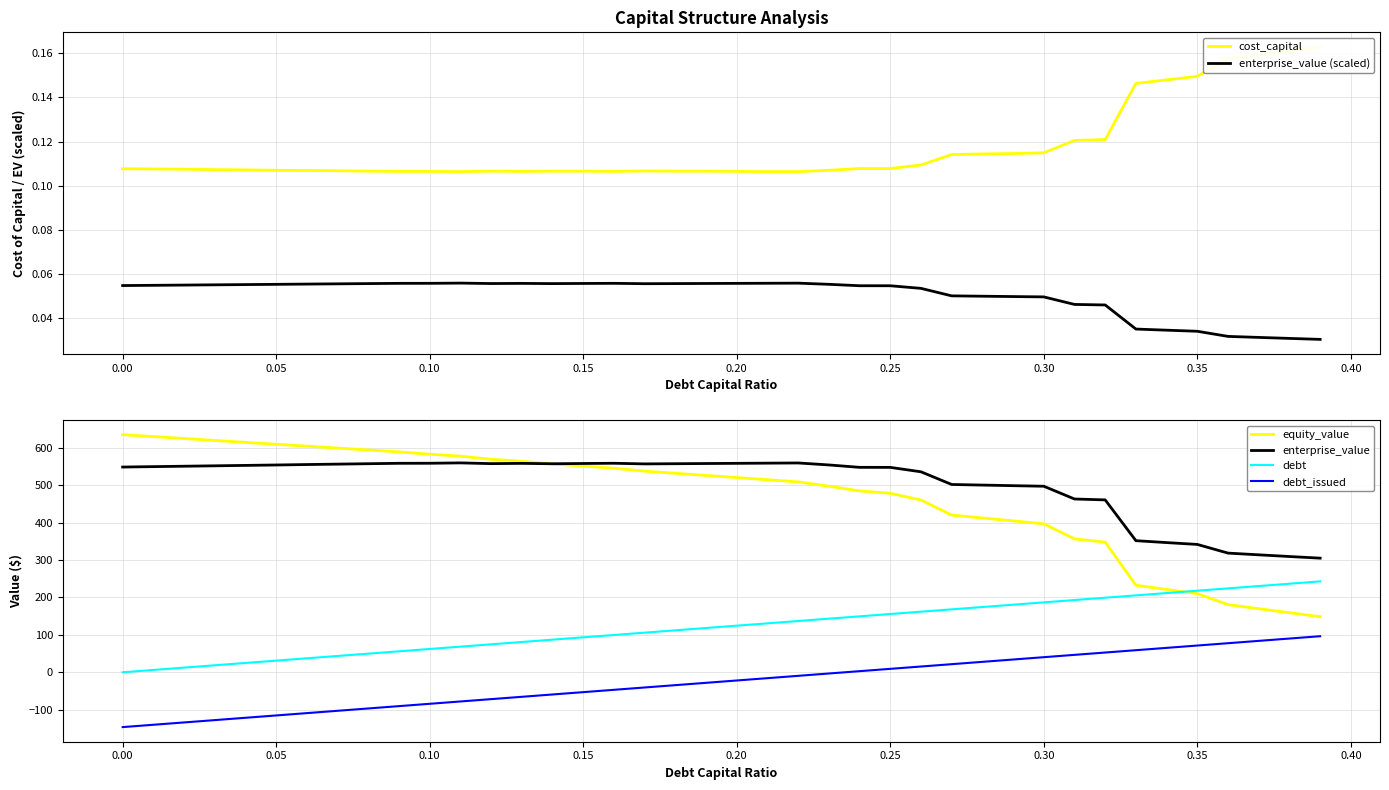

What is the value of the enterprise_value point at the 19th from the left?

557.4